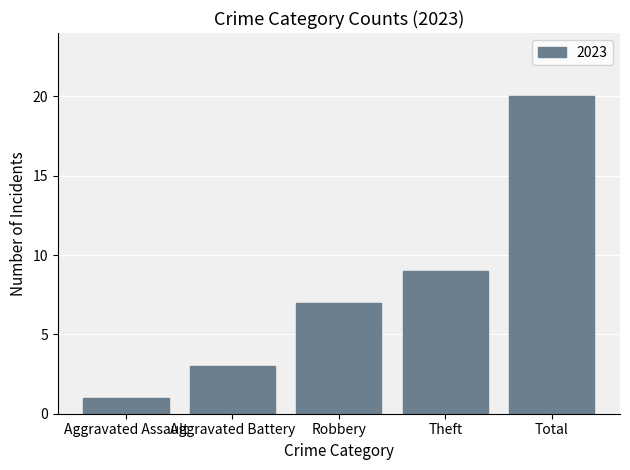

Count the number of categories in the chart.

5